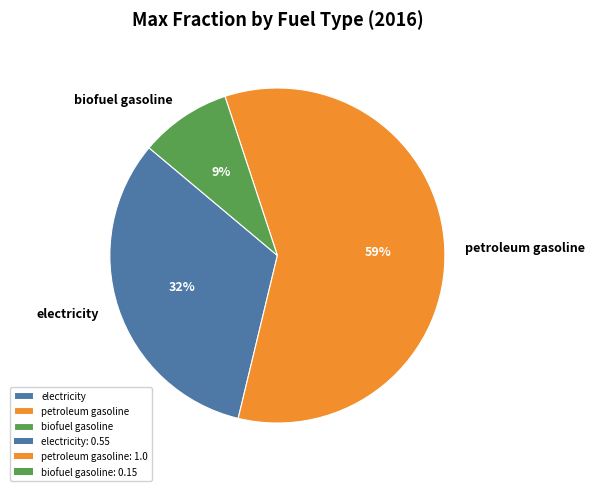

Rank the categories by value from highest to lowest.

petroleum gasoline, electricity, biofuel gasoline